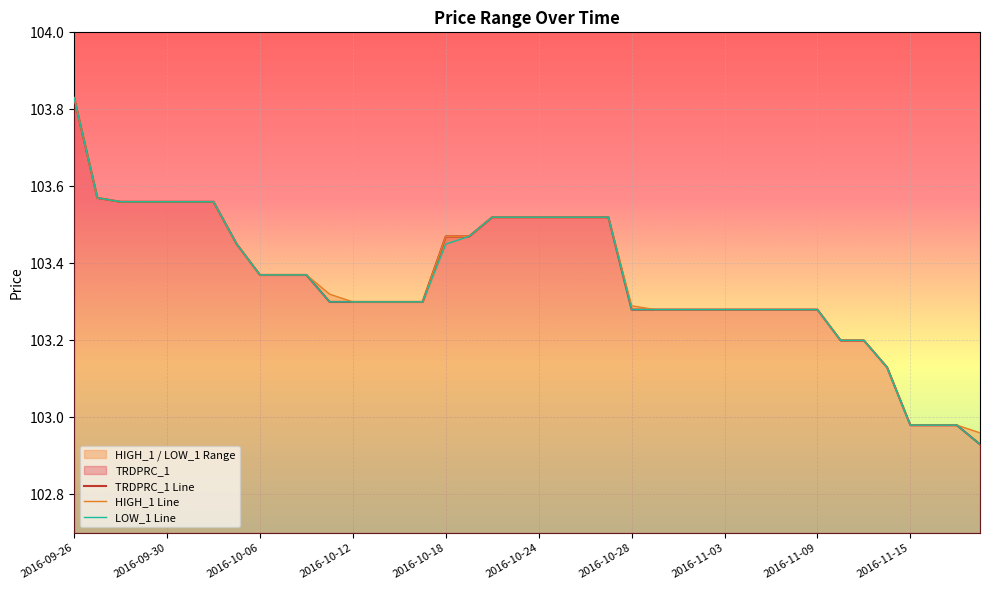

Rank the series at 29 from lowest to highest value.

TRDPRC_1 Line, HIGH_1 Line, LOW_1 Line